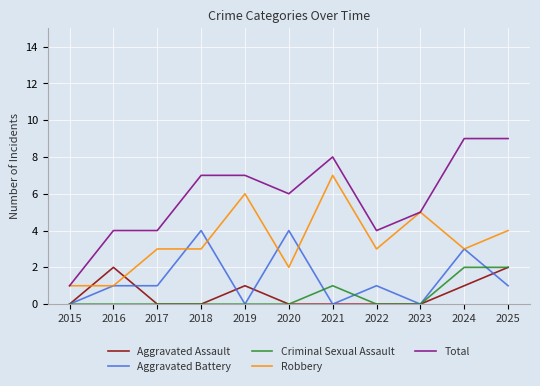

What is the spread (max minus min) of values at 2020?

6